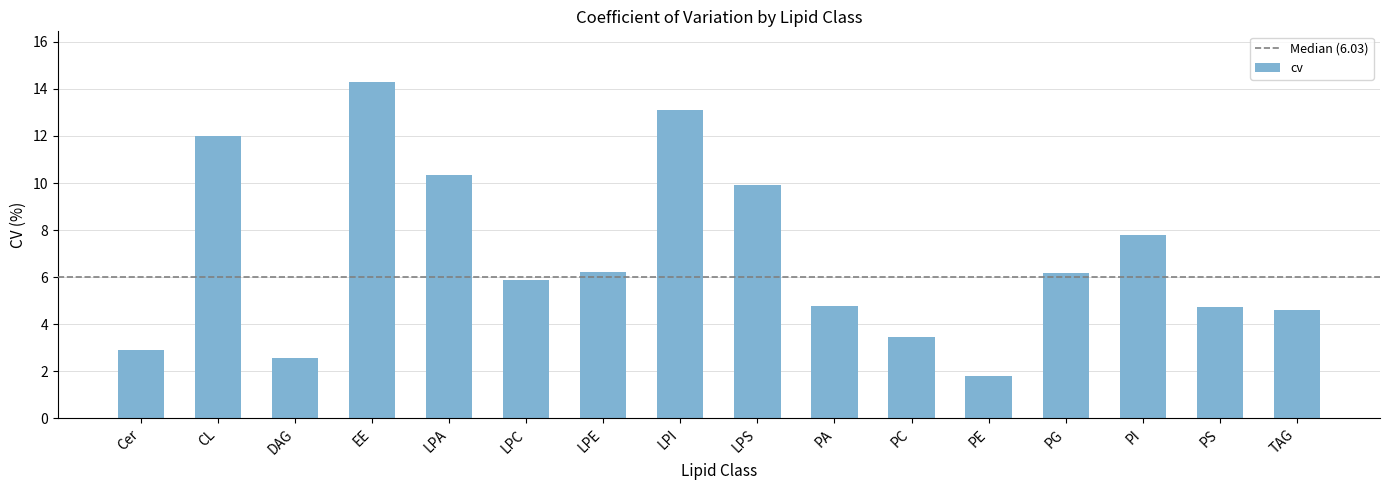

What is the value of the 5th bar from the left?

10.3